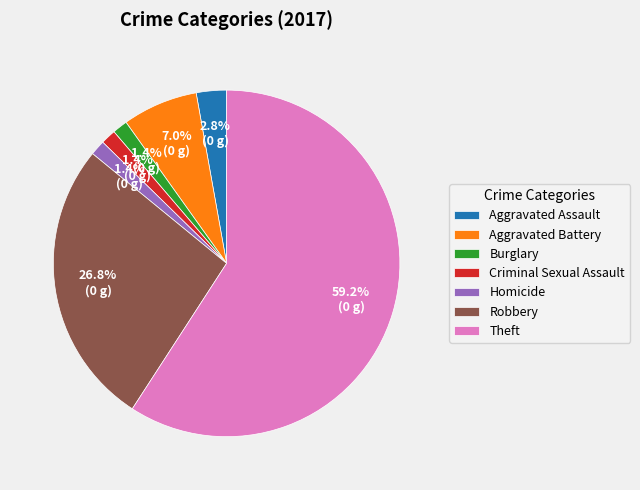

To the nearest percent, what percentage of the pie is Homicide?

1%